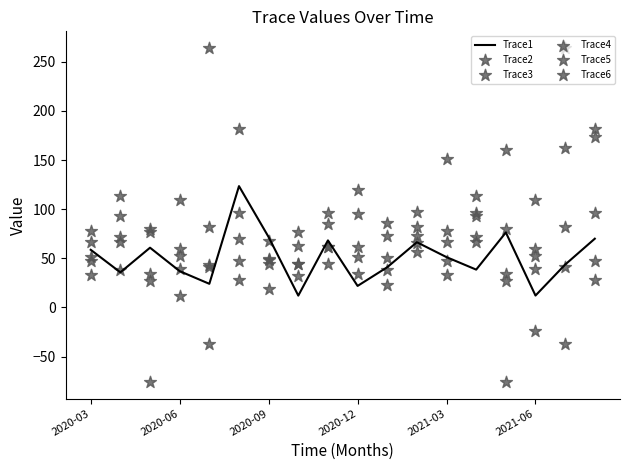

What are all the series names shown in the legend?

Trace1, Trace2, Trace3, Trace4, Trace5, Trace6